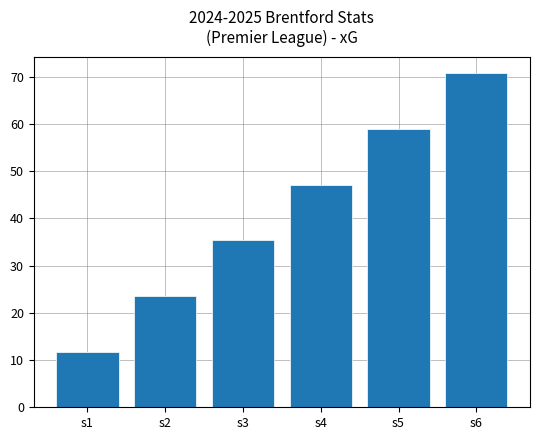

What is the average value?

41.3